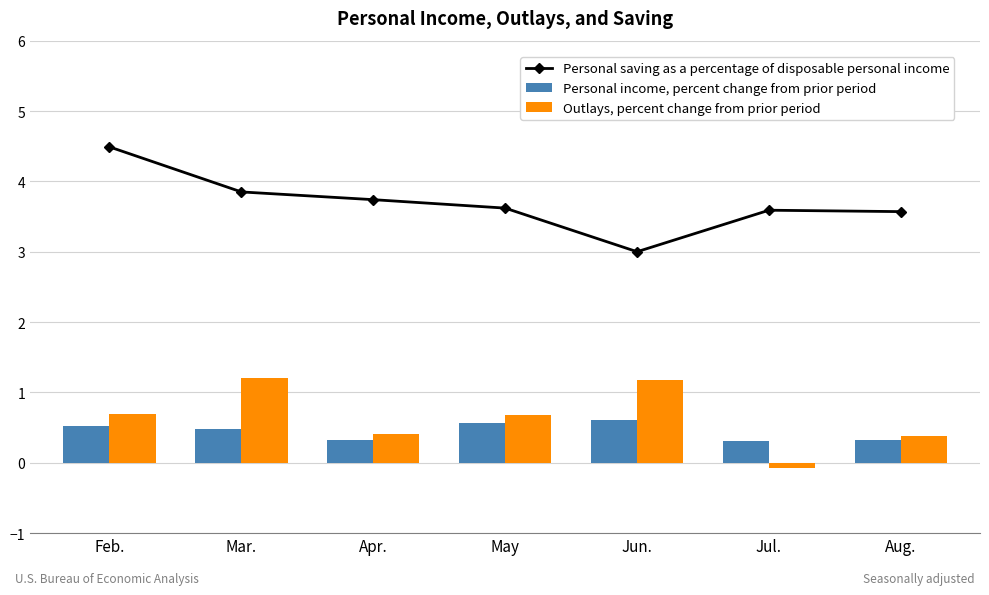

At which label is Outlays, percent change from prior period closest to 0?

Jul.